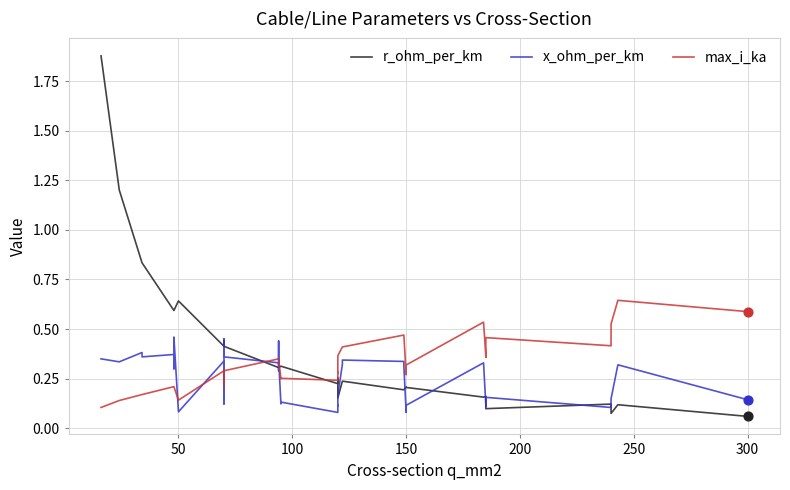

Which series contains the lowest Y value?

r_ohm_per_km